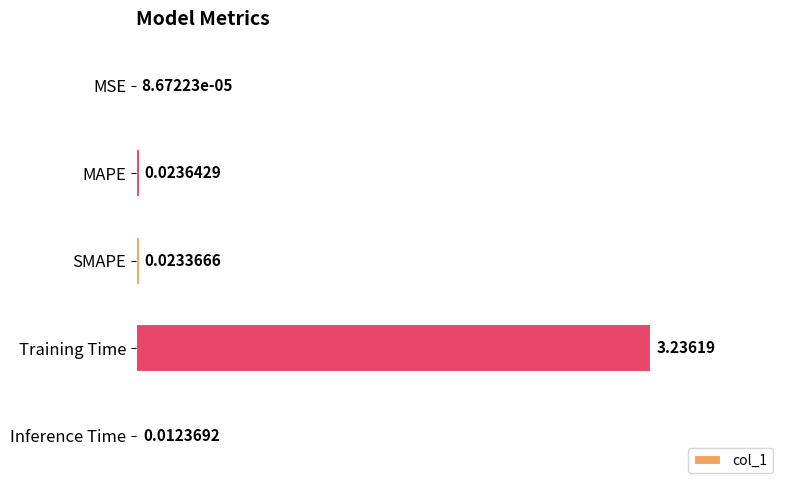

Which label corresponds to the largest value in the chart?

Training Time